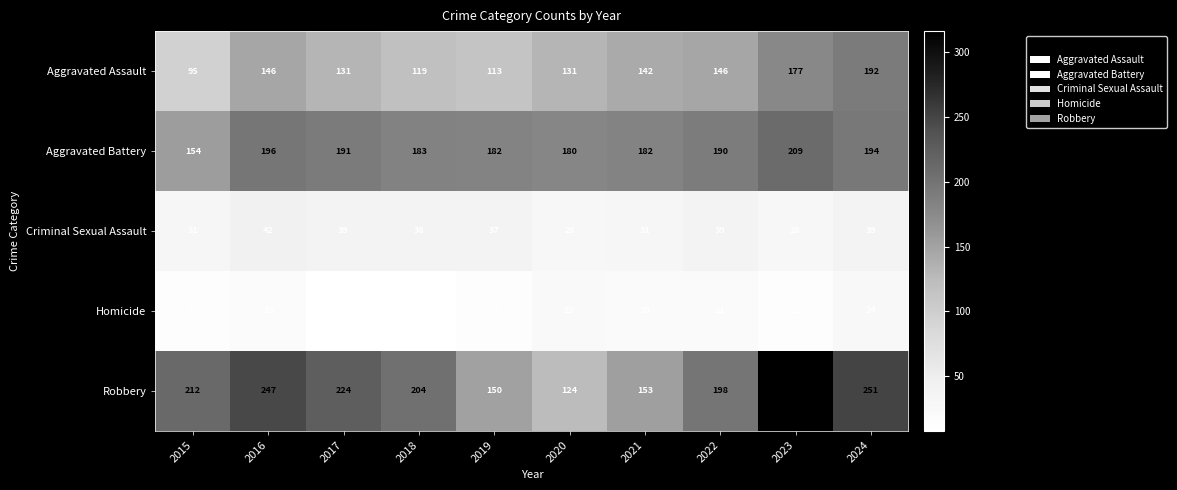

Is it true that Aggravated Battery equals 314 at 2018?

False